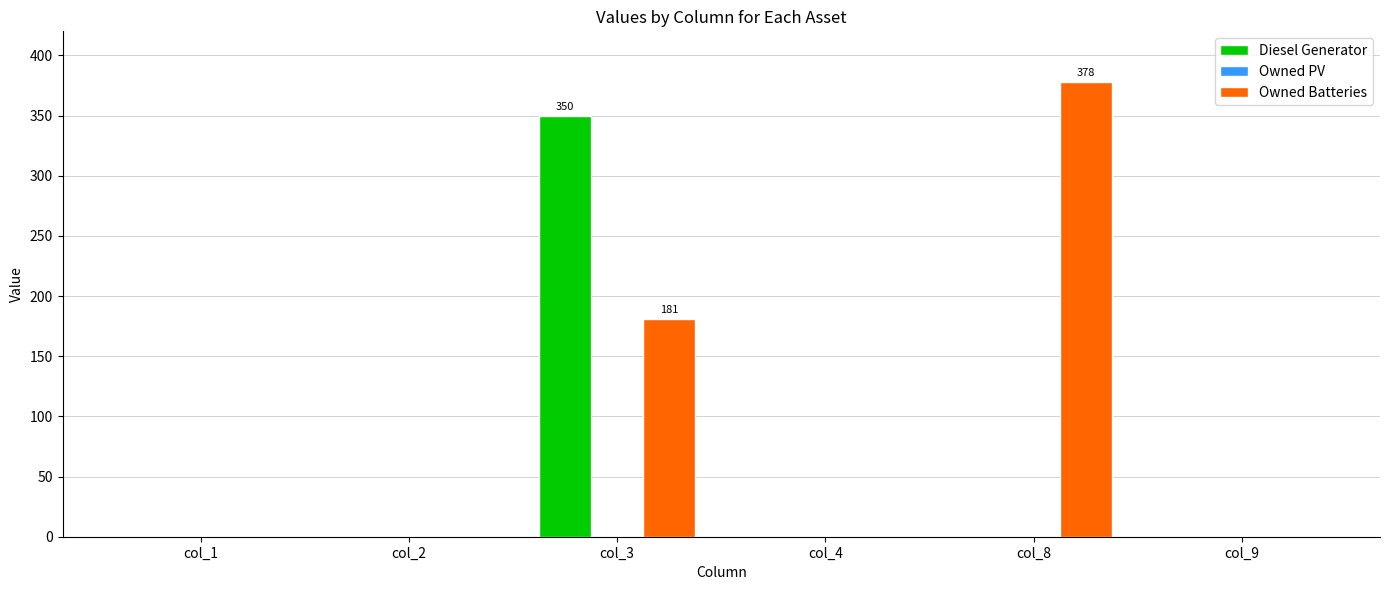

At which category is the sum across all series the highest?

col_3